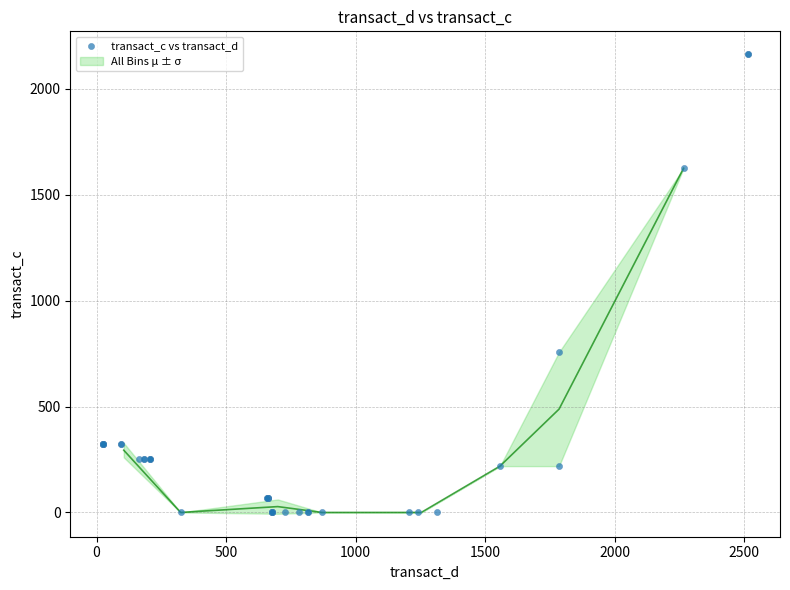

What Y value in the scatter plot is closest to 1081?

756.9